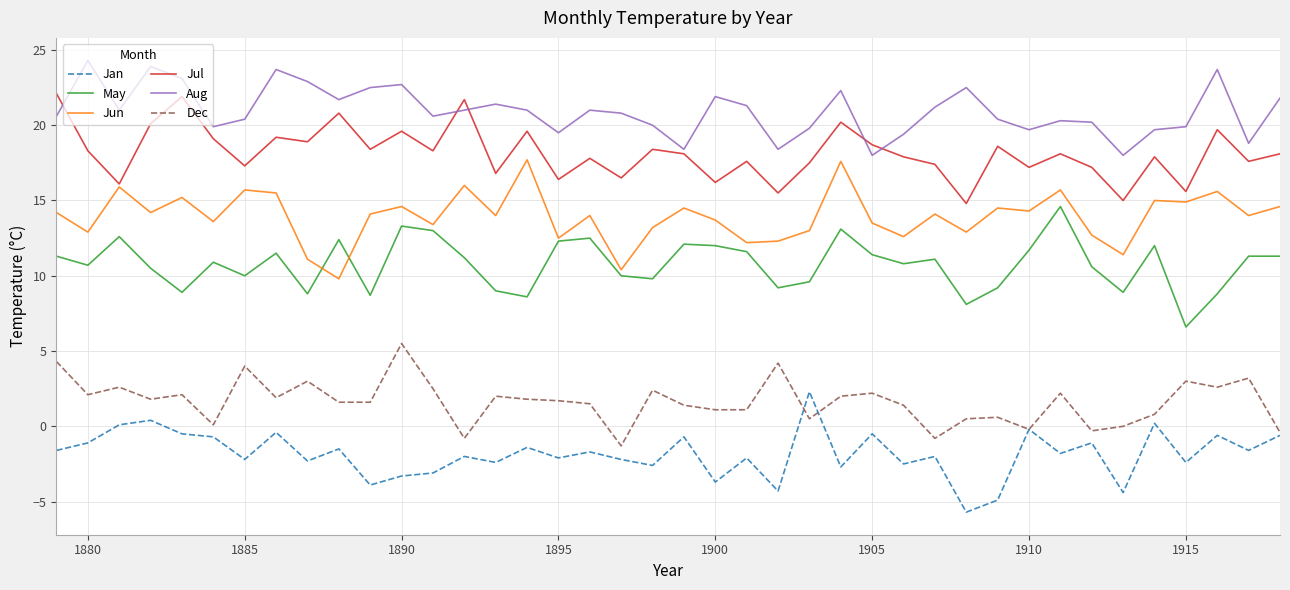

Which series has the largest total across all categories?

Aug